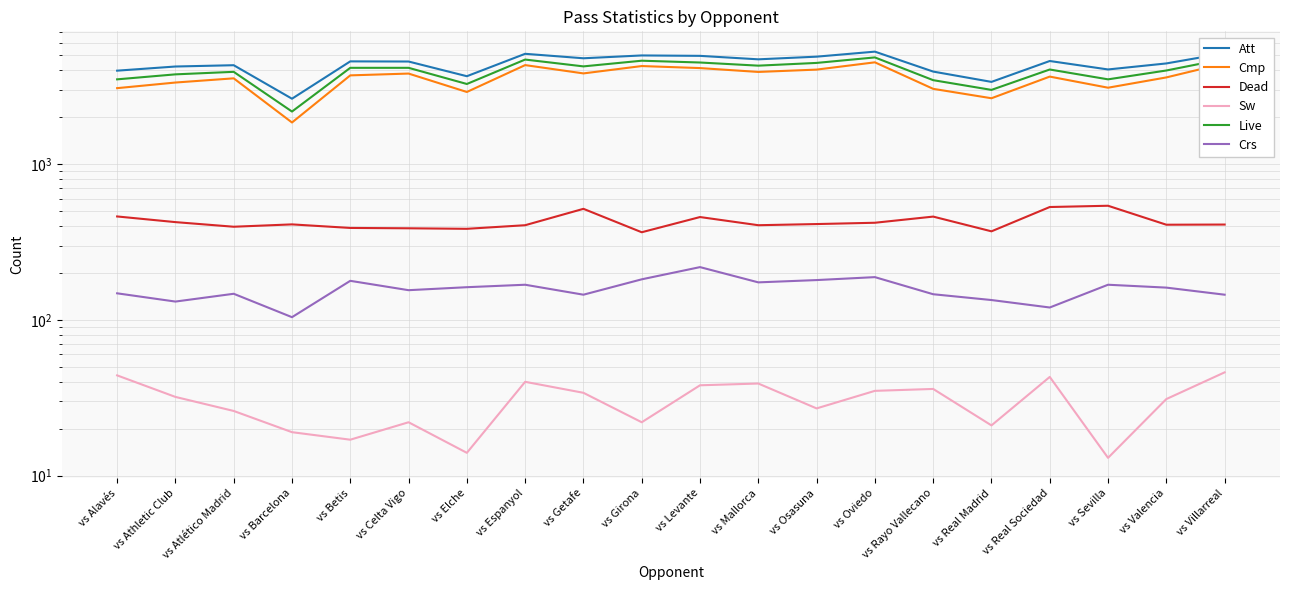

Which series has the largest total across all categories?

Att